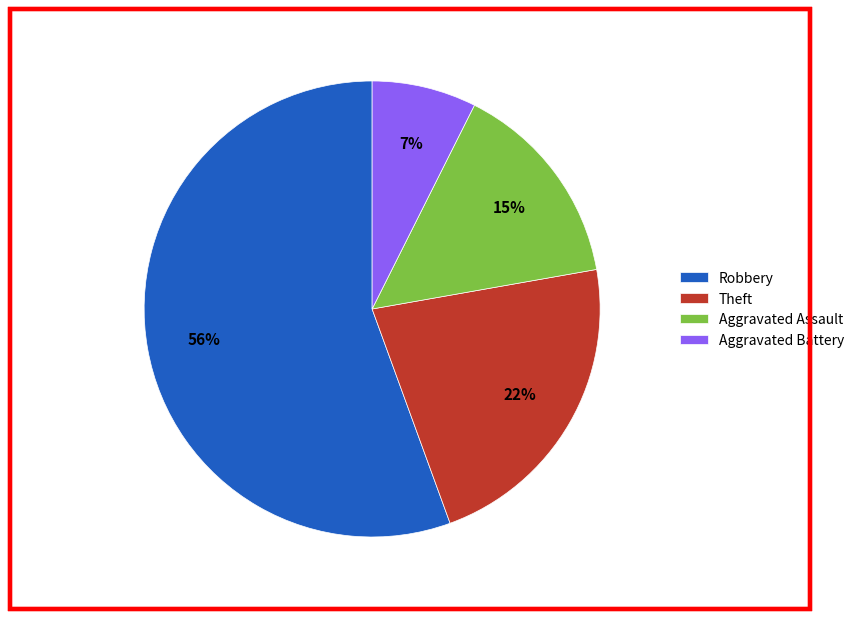

True or false: Aggravated Battery accounts for 7% of the total.

True